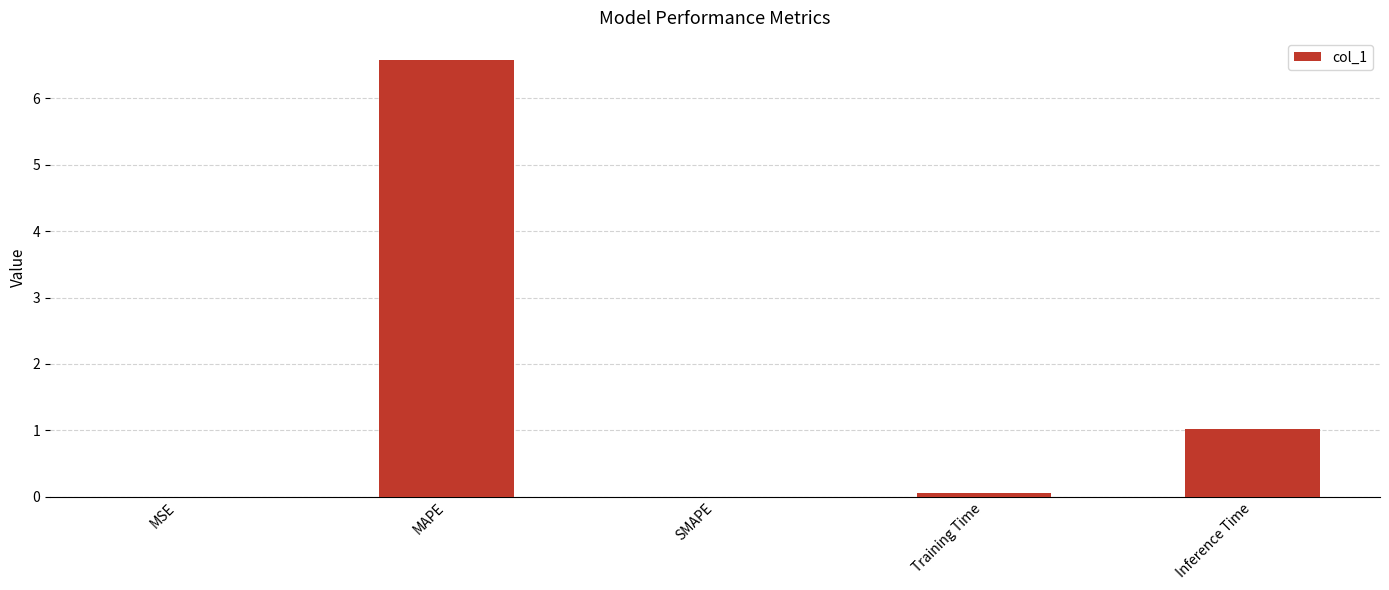

True or false: the data shows 0.0 at SMAPE.

True